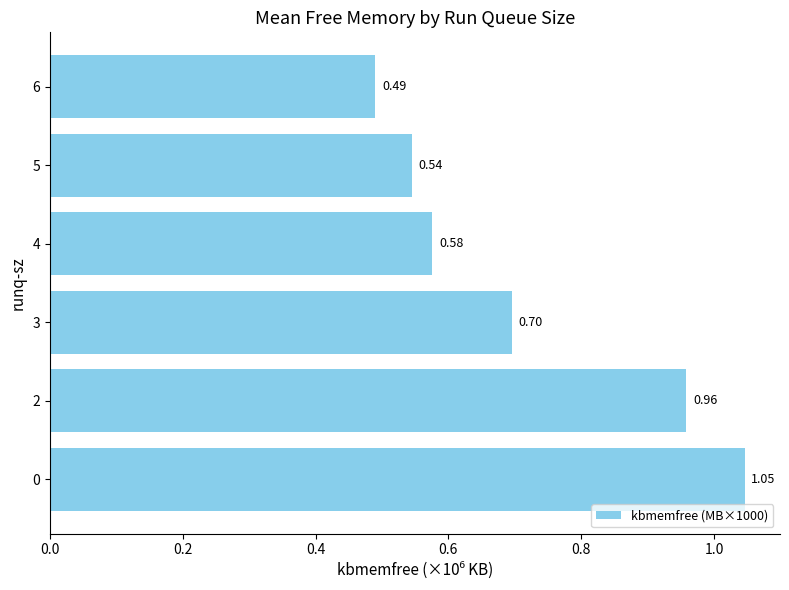

List the labels in order of value, smallest first.

6, 5, 4, 3, 2, 0